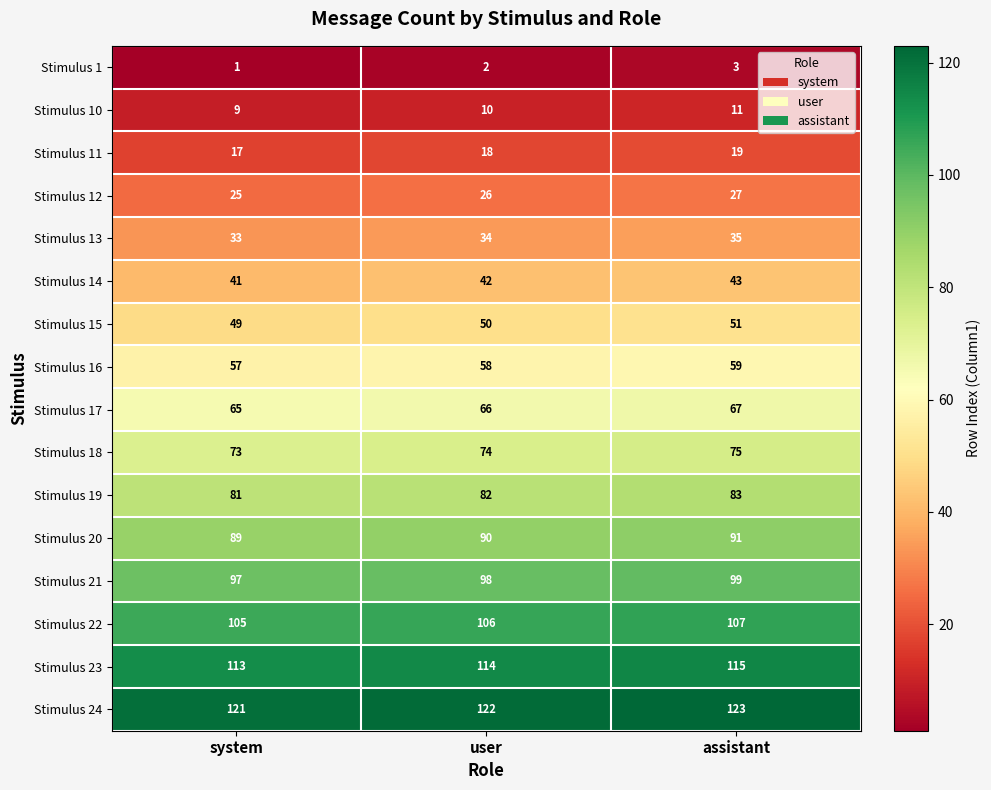

Is it true that Stimulus 18 equals 106 at assistant?

False